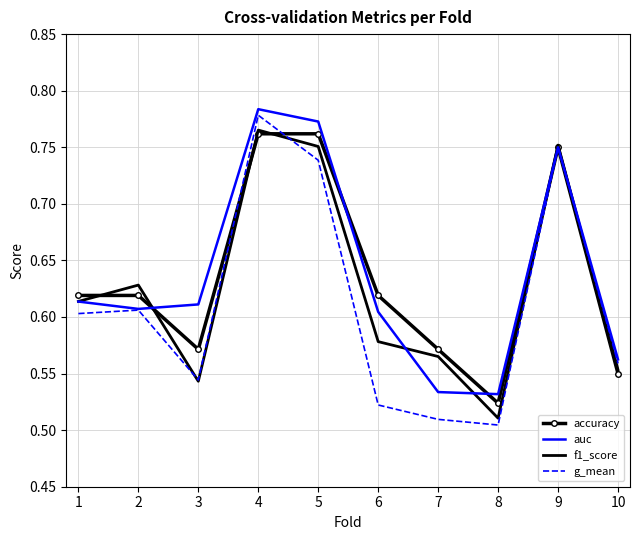

Is the value of f1_score at 9 greater than the value of g_mean at 7?

Yes